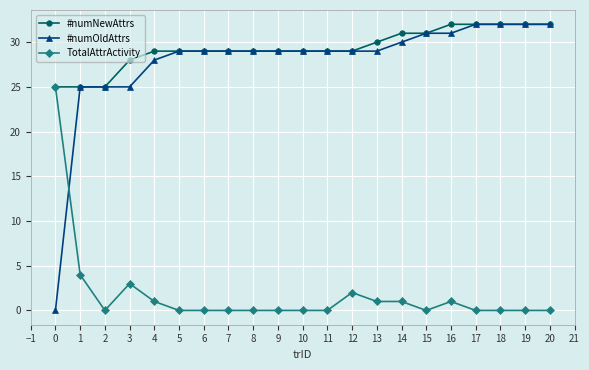

Which series has the largest range (max minus min)?

#numOldAttrs